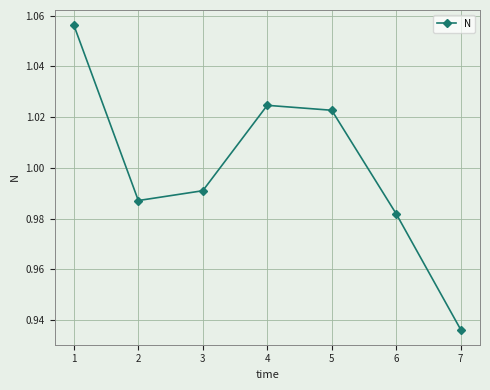

How many lines are shown in the chart?

1